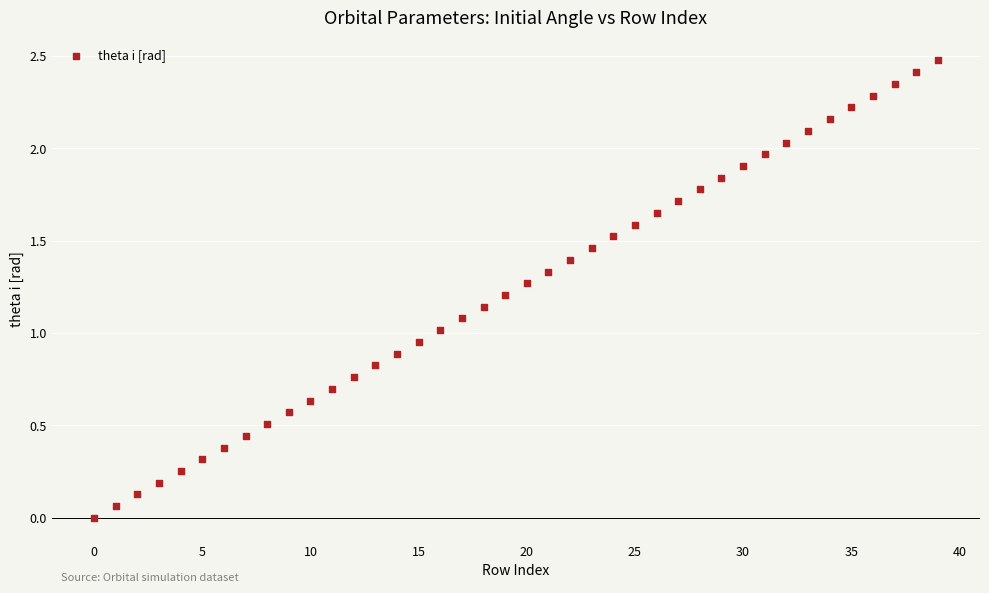

What is the range of Y values (max minus min)?

2.5